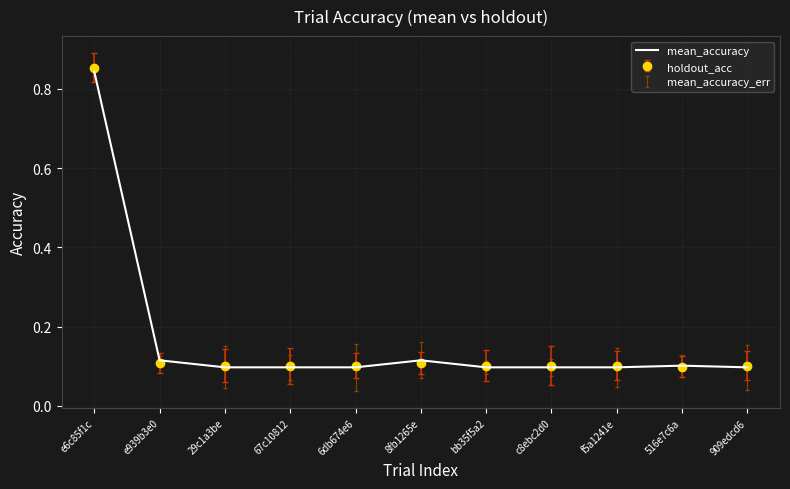

Which label corresponds to the largest value in the chart?

e6c85f1c